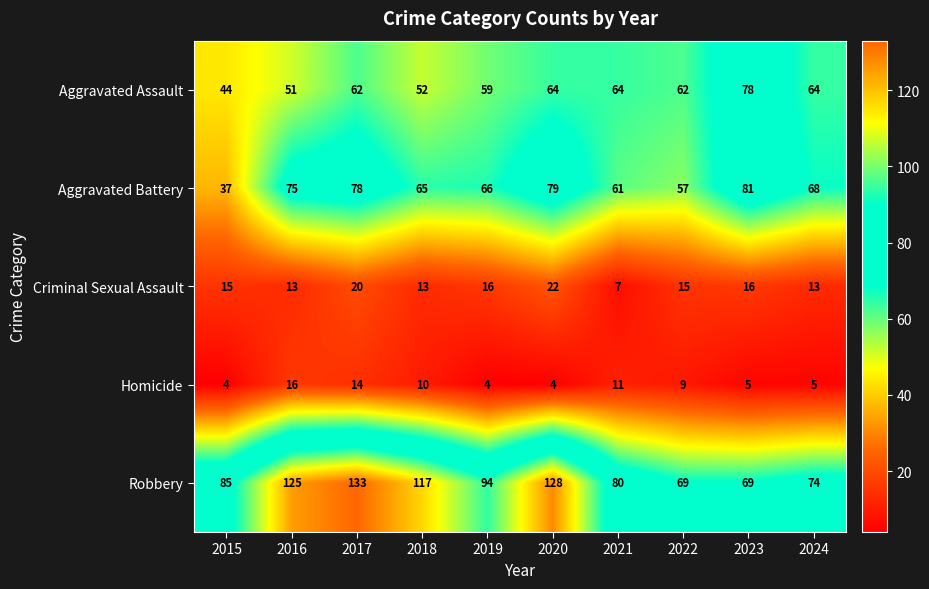

What is the difference between the maximum and minimum values in the Criminal Sexual Assault series?

15